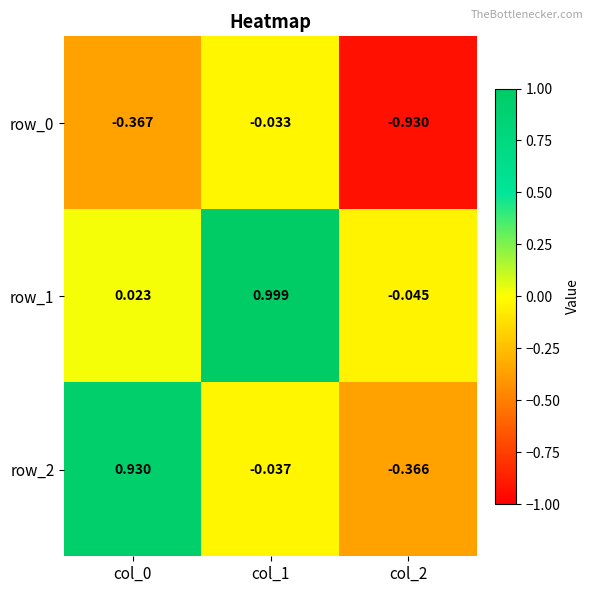

Is the value of row_2 at col_2 greater than the value of row_1 at col_1?

No